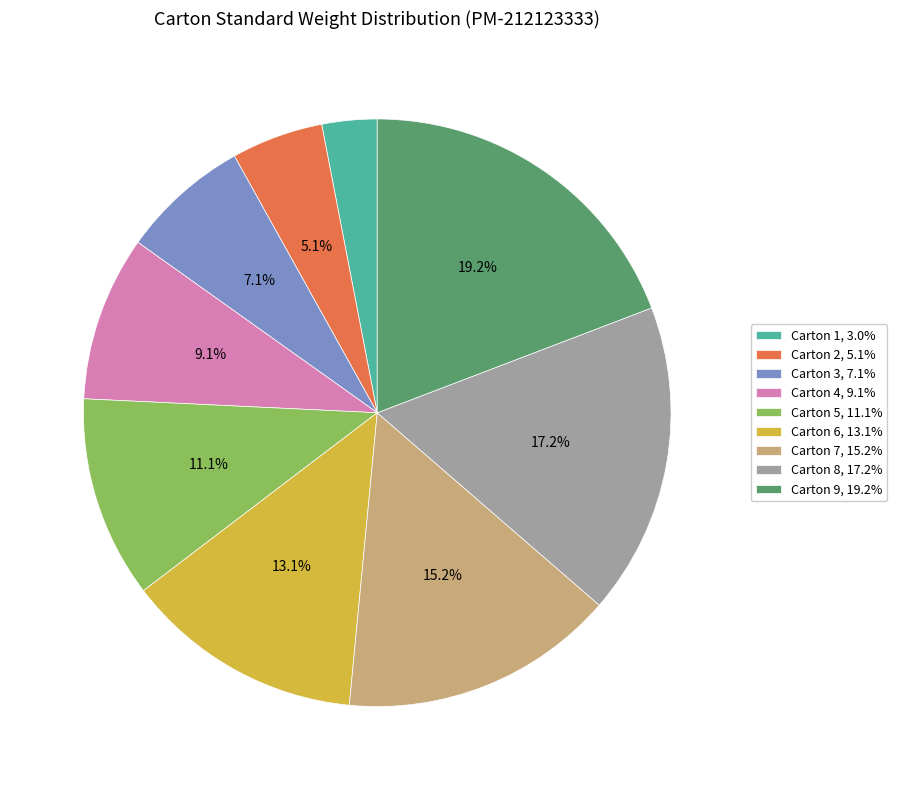

Do Carton 4, 9.1% and Carton 3, 7.1% together represent more than half of the pie?

No